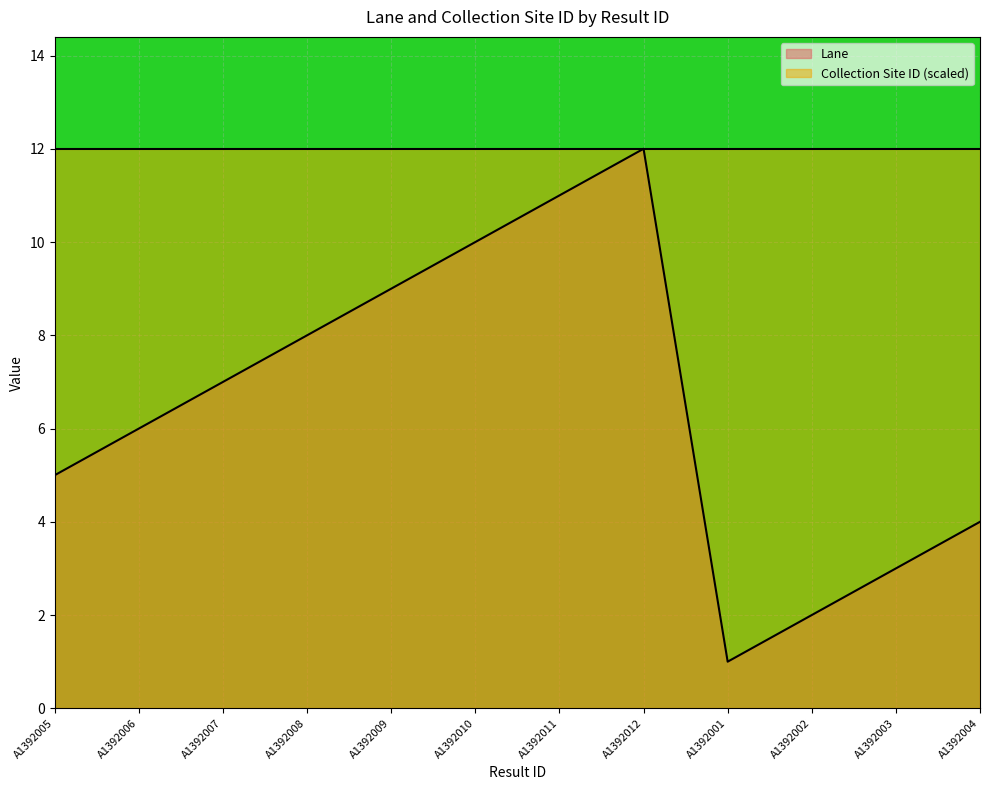

Is it true that the value at A1392001 is 1?

True